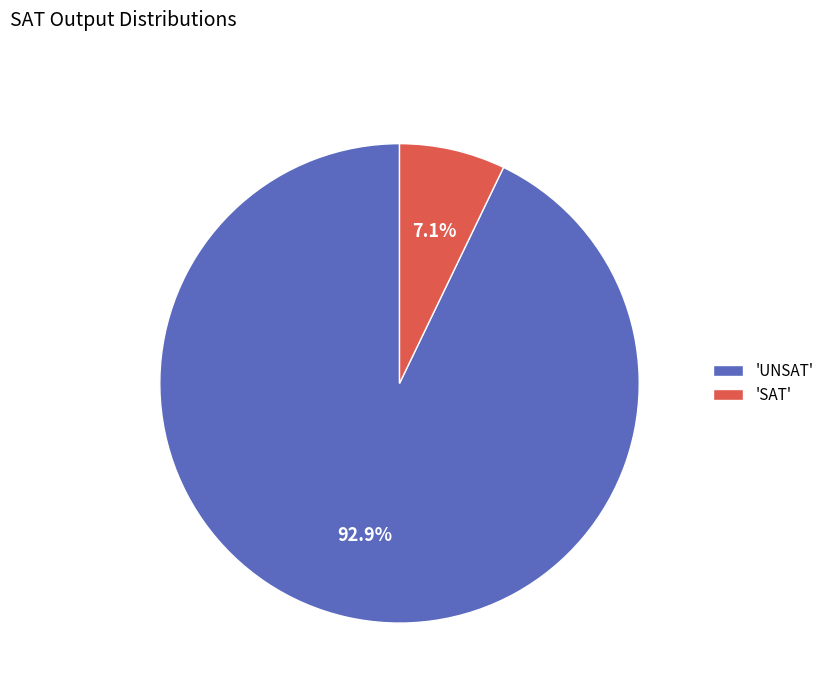

Rank the categories by value from highest to lowest.

'UNSAT', 'SAT'